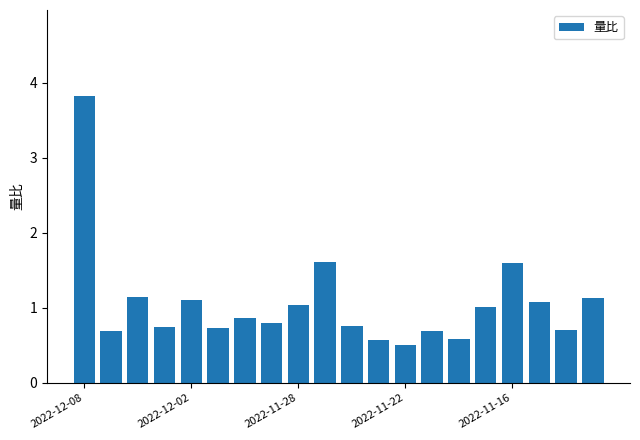

What is the value of the 14th bar from the left?

0.7